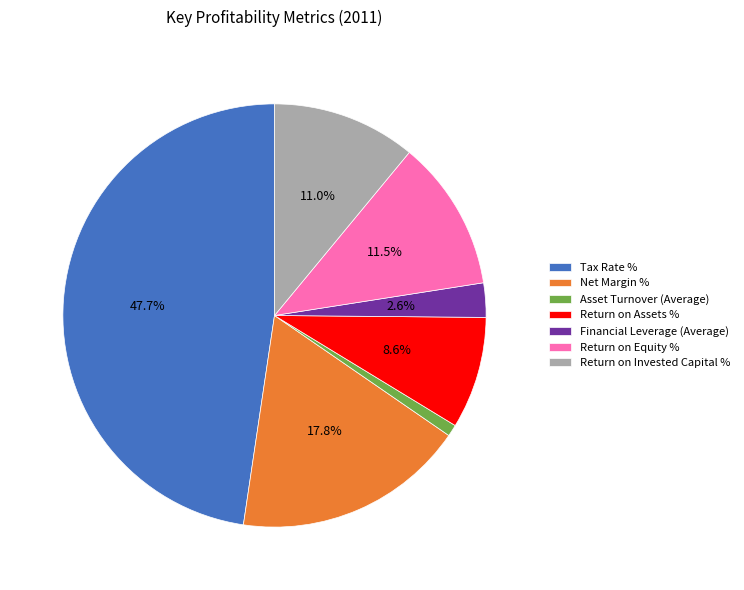

Combined, do Asset Turnover (Average) and Net Margin % account for over 50%?

No